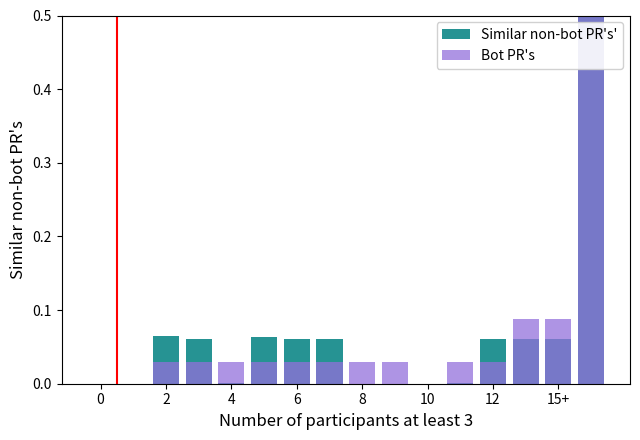

At which category does the chart reach its peak across all series?

15